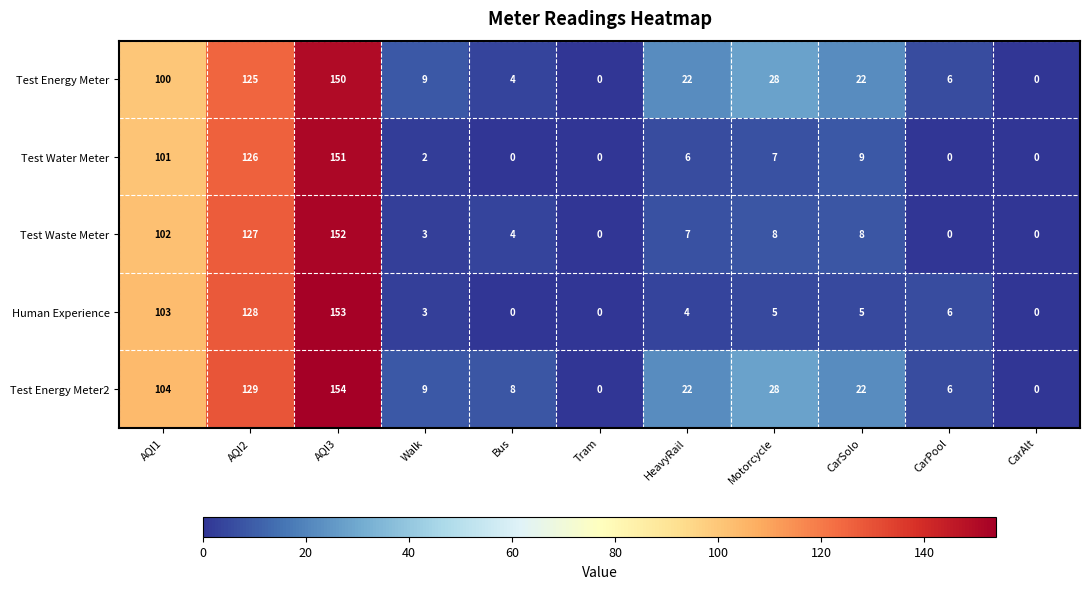

List the series in order of their peak value, lowest first.

Test Energy Meter, Test Water Meter, Test Waste Meter, Human Experience, Test Energy Meter2